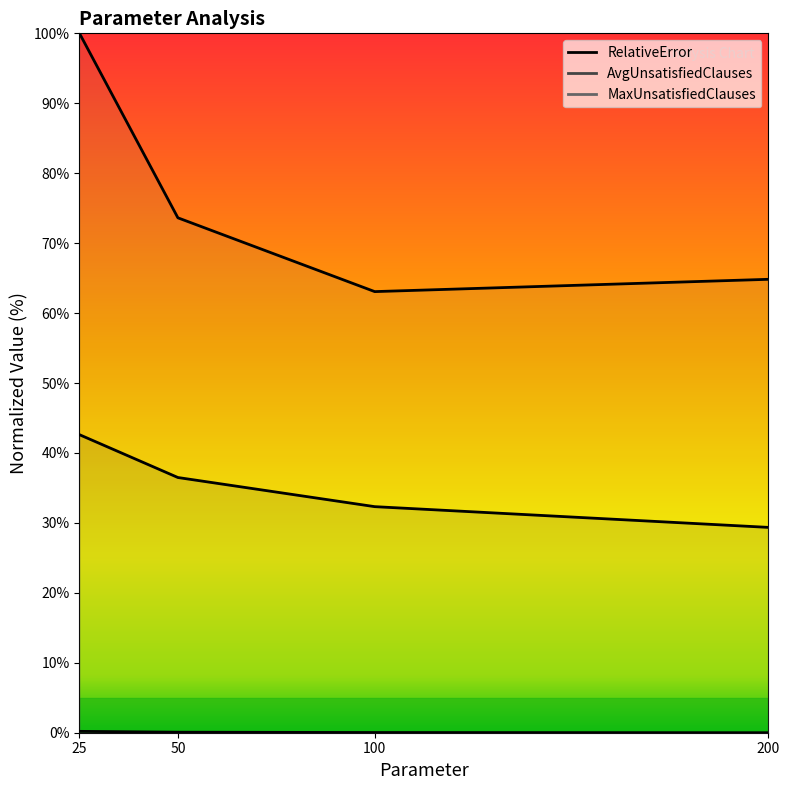

Reading left to right, what are all the values shown in this chart?

RelativeError: 0.2	0.1	0.0	0.0
AvgUnsatisfiedClauses: 42.6	36.5	32.3	29.4
MaxUnsatisfiedClauses: 100.0	73.6	63.1	64.8